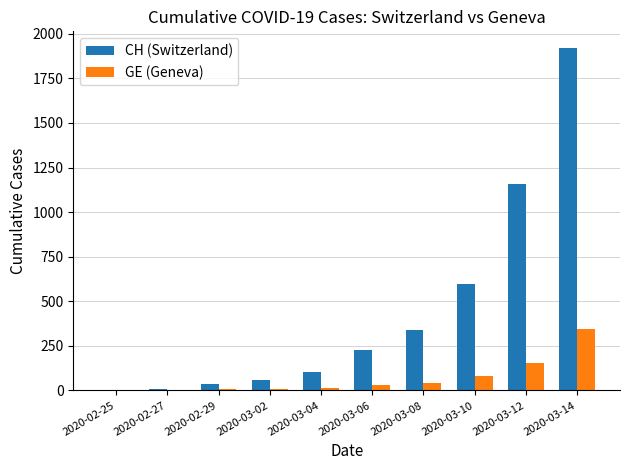

Which series has the largest range (max minus min)?

CH (Switzerland)